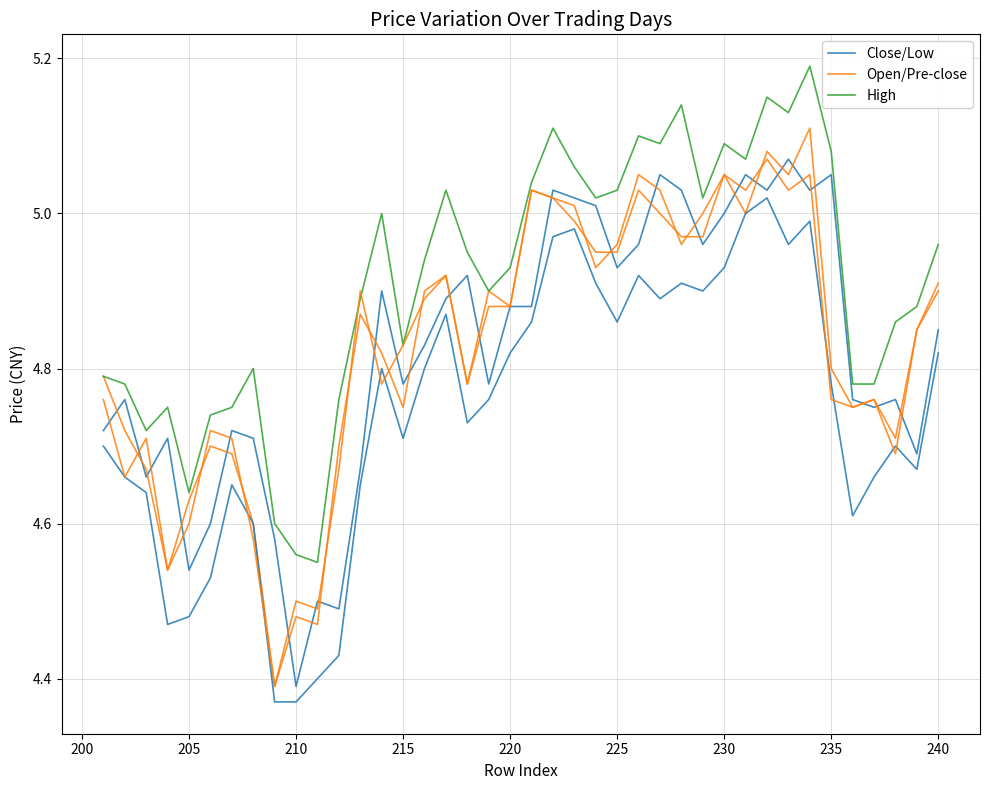

At 31, list the series in order from smallest to largest.

Close/Low, Open/Pre-close, High